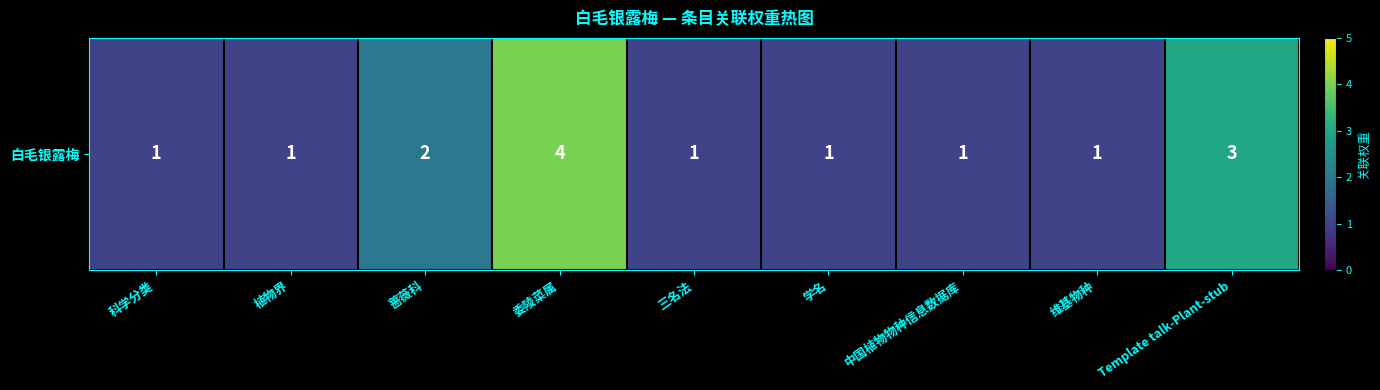

Read the value at 中国植物物种信息数据库.

1